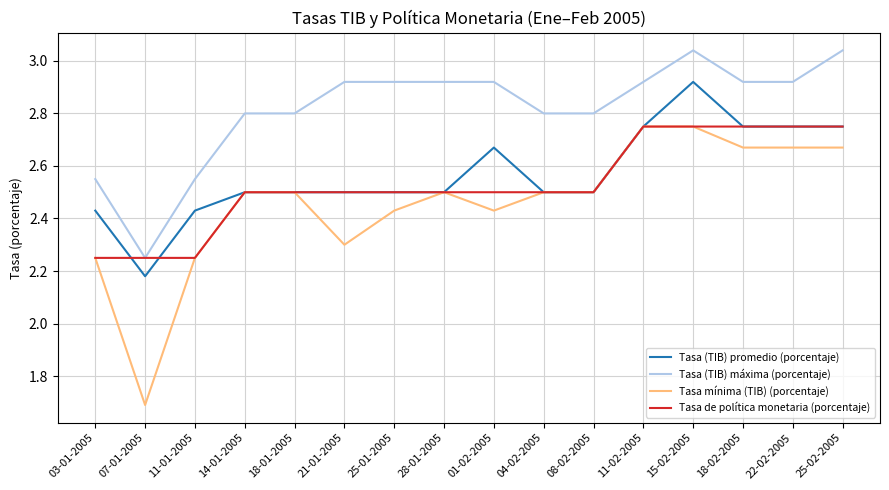

Which series has the largest total across all categories?

Tasa (TIB) máxima (porcentaje)